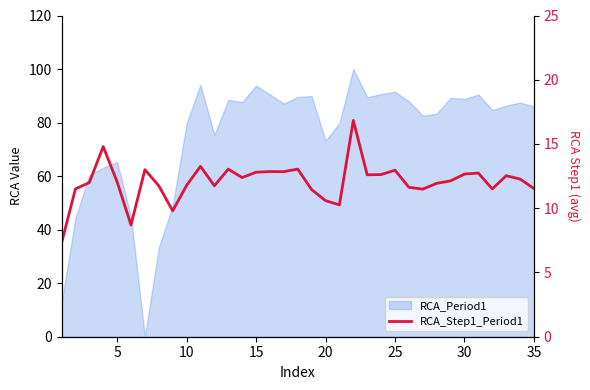

How many points are lower than both their immediate neighbors (excluding endpoints)?

9